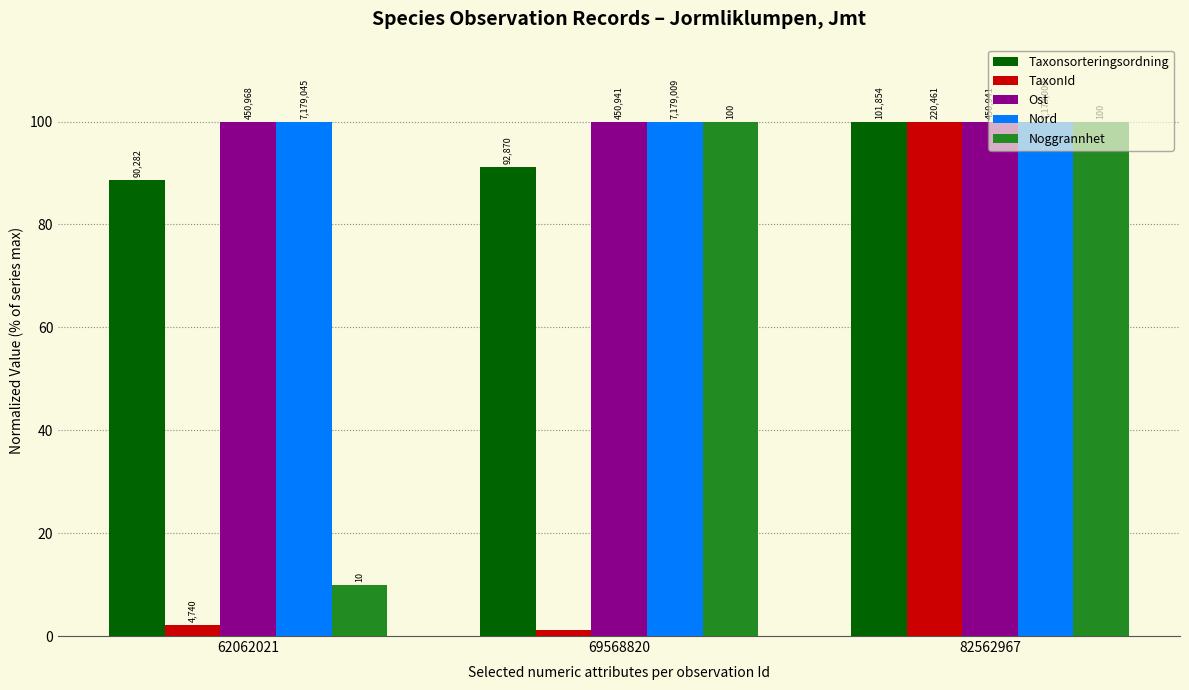

Which series has the largest total across all categories?

Nord